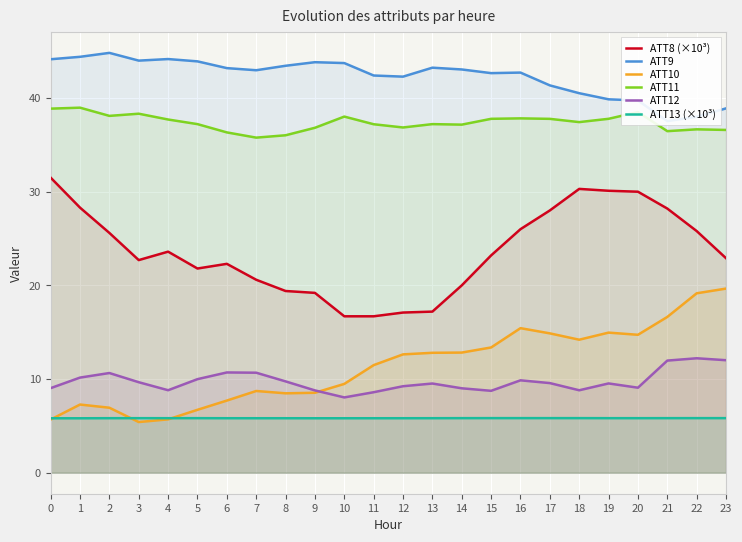

Which series has the widest spread of values?

ATT8 (×10³)